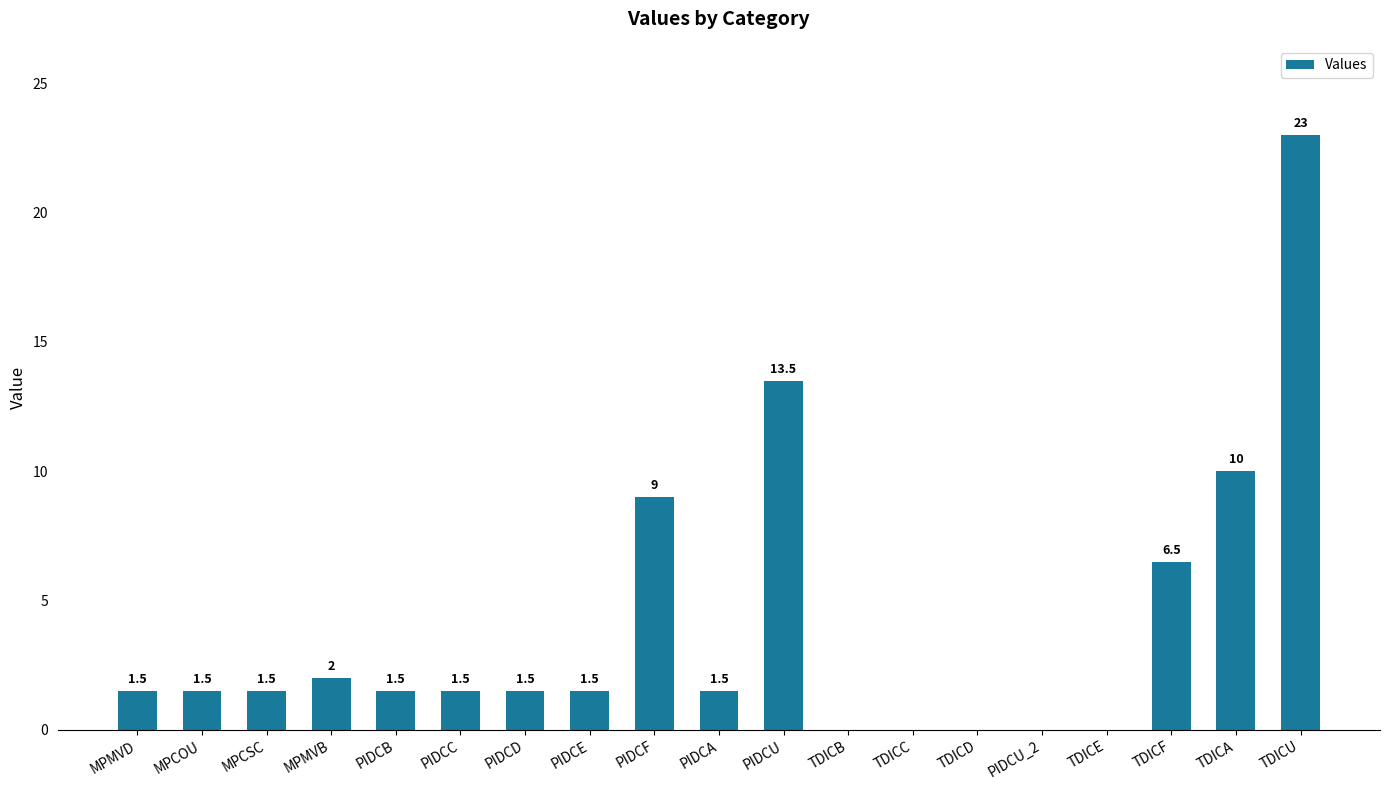

Reading right to left, what are all the values shown in this chart?

TDICU=23.0	TDICA=10.0	TDICF=6.5	TDICE=0.0	PIDCU_2=0.0	TDICD=0.0	TDICC=0.0	TDICB=0.0	PIDCU=13.5	PIDCA=1.5	PIDCF=9.0	PIDCE=1.5	PIDCD=1.5	PIDCC=1.5	PIDCB=1.5	MPMVB=2.0	MPCSC=1.5	MPCOU=1.5	MPMVD=1.5